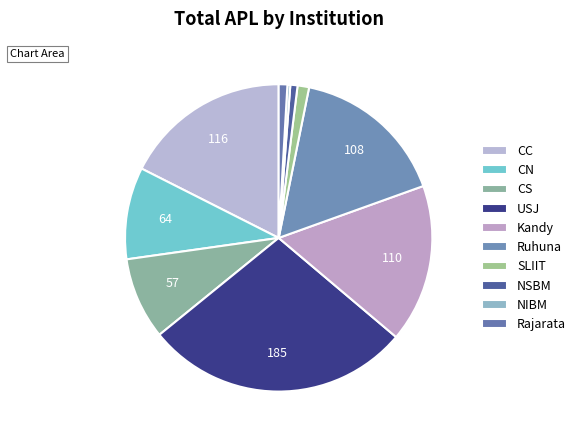

How many segments does this pie chart have?

10